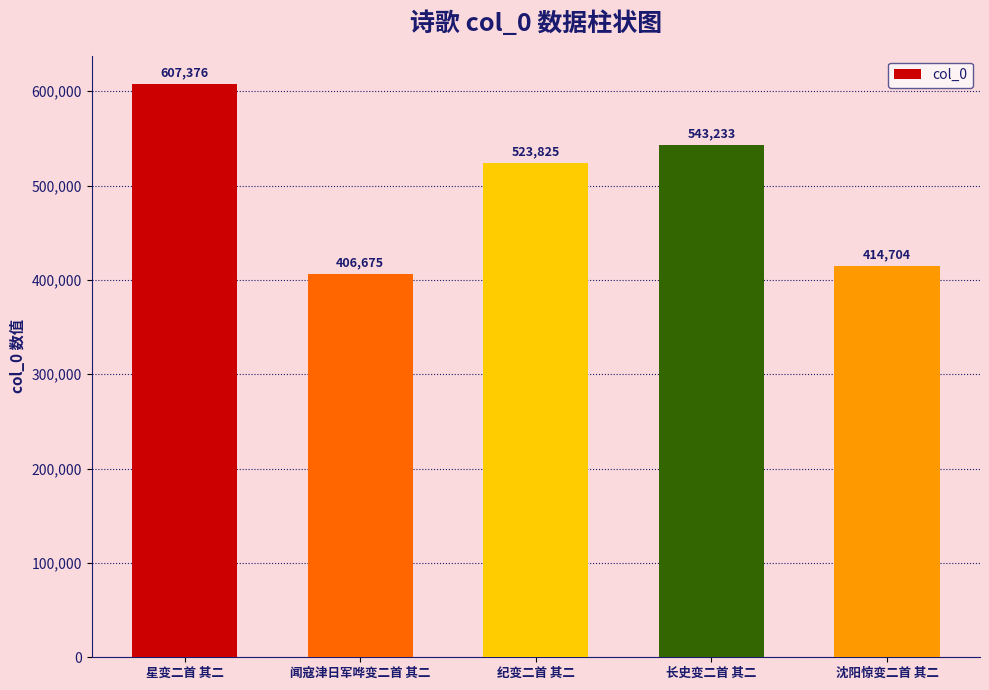

Does the chart contain any negative values?

No